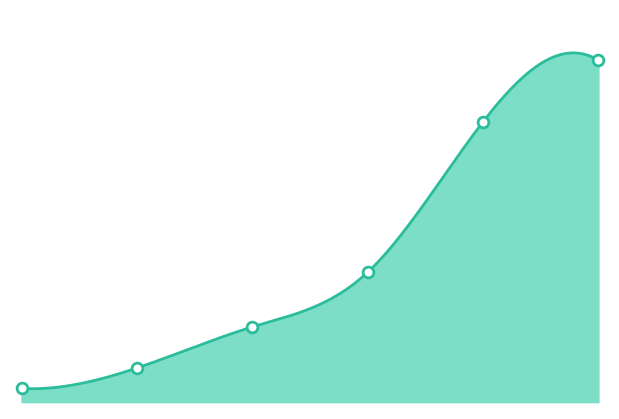

Between 5 and 2, which is larger?

5